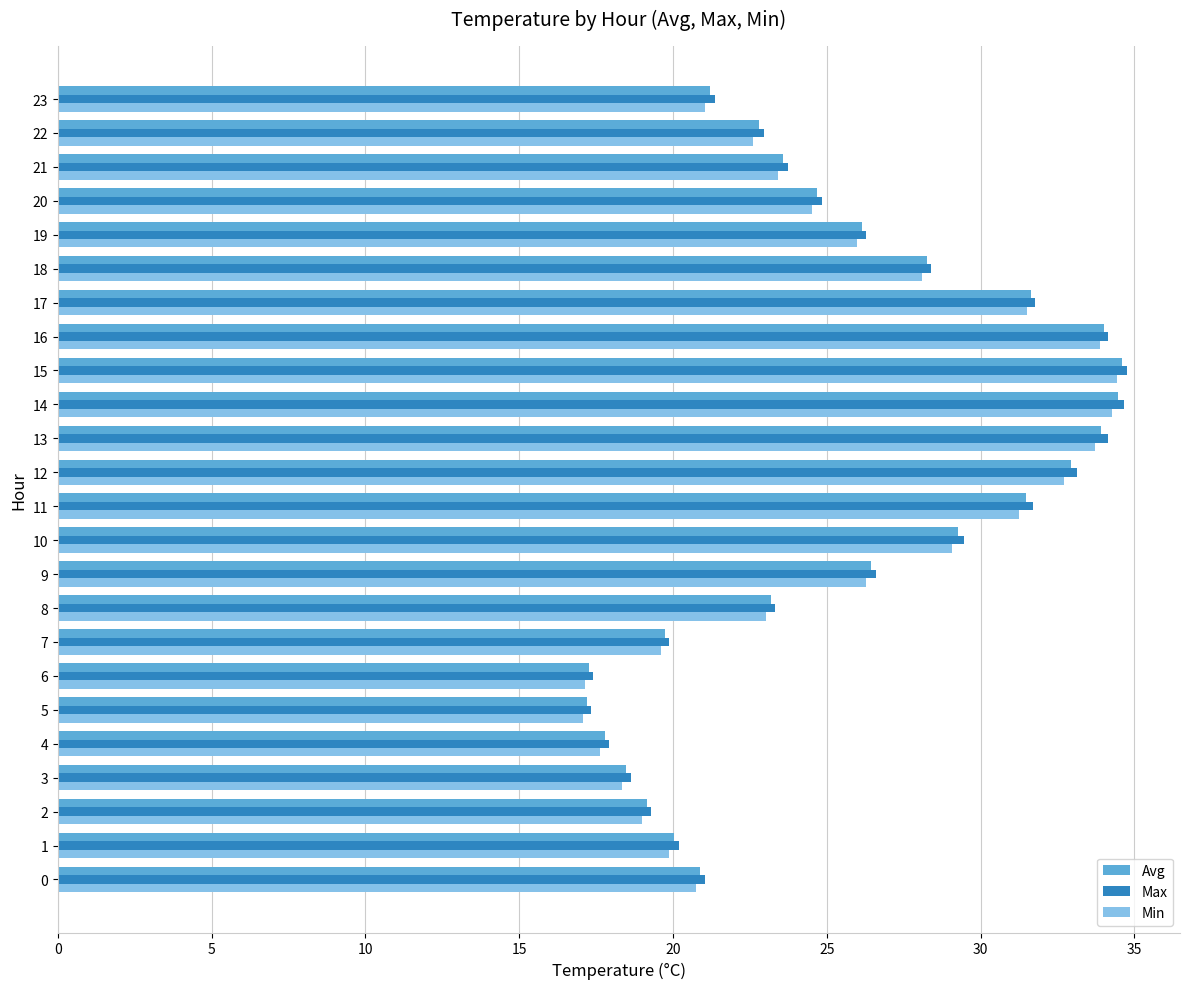

Which series has the widest spread of values?

Max